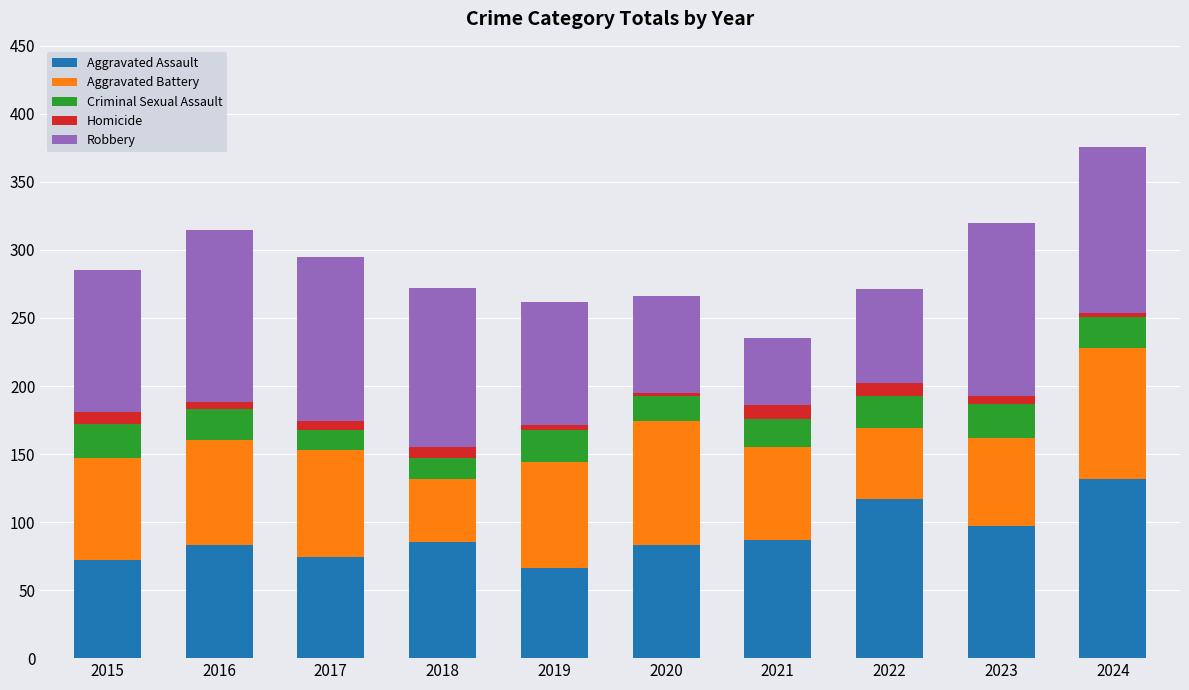

Are the bars grouped side by side (vs. stacked)?

No